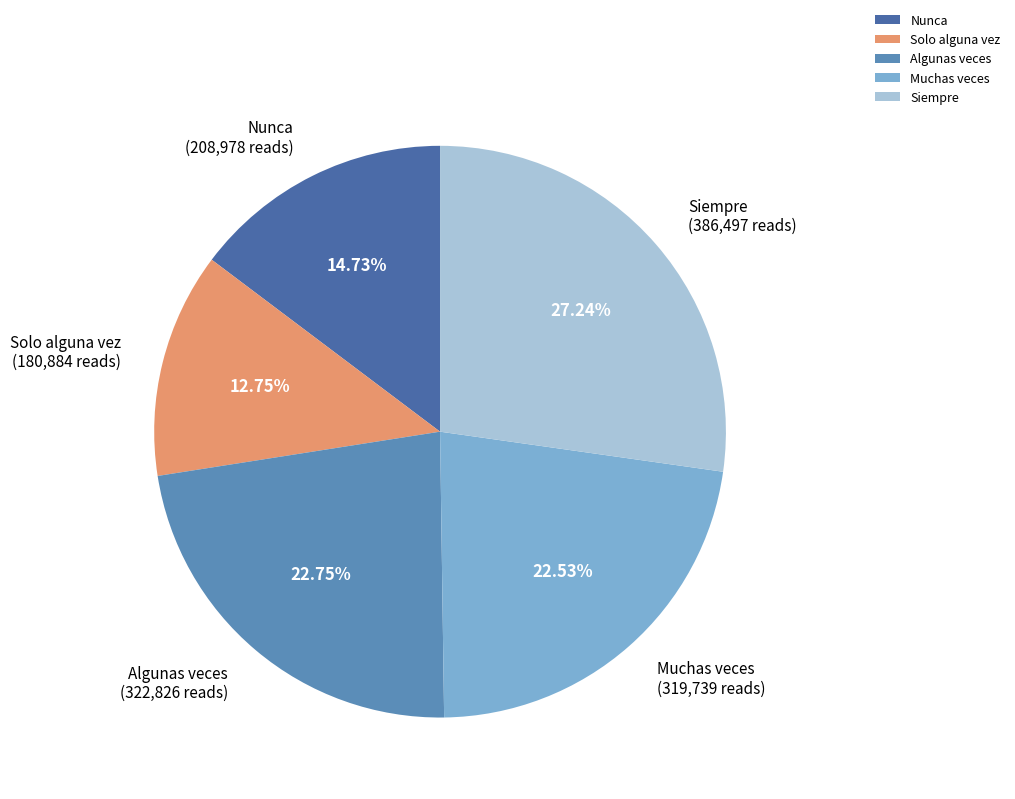

To the nearest percent, what is the combined percentage of Nunca and Algunas veces?

37%